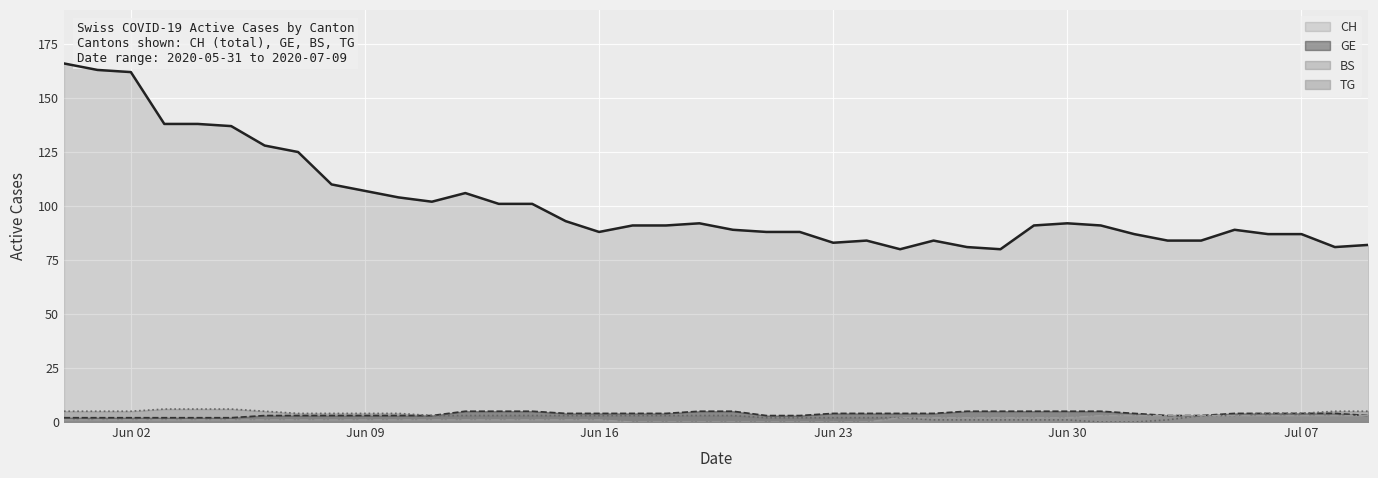

True or false: CH and TG cross at least once.

False